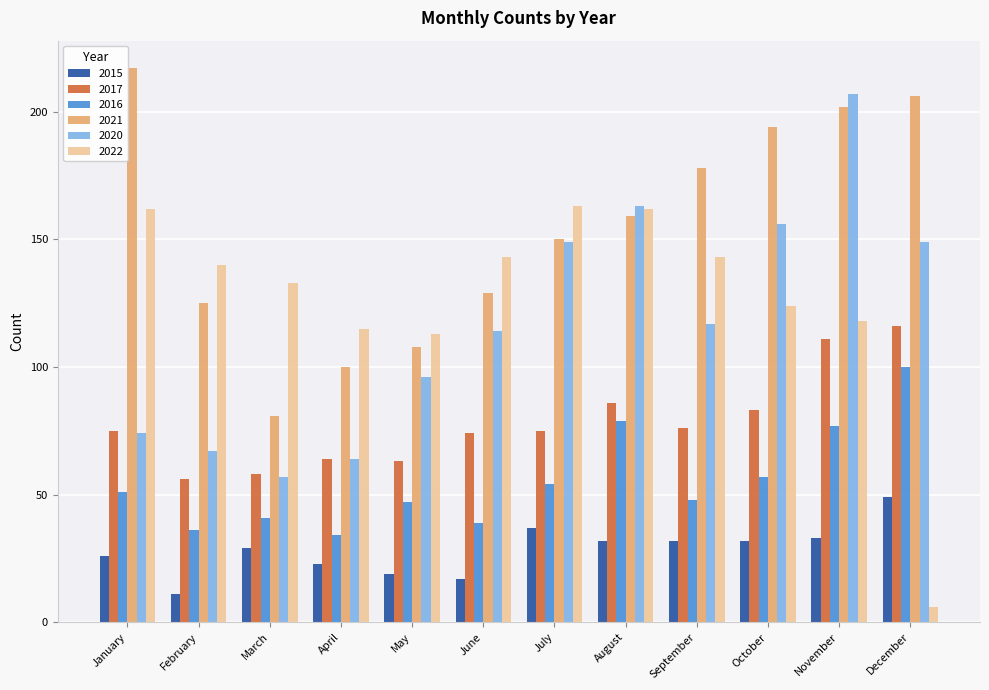

What is the spread (max minus min) of values at August?

131